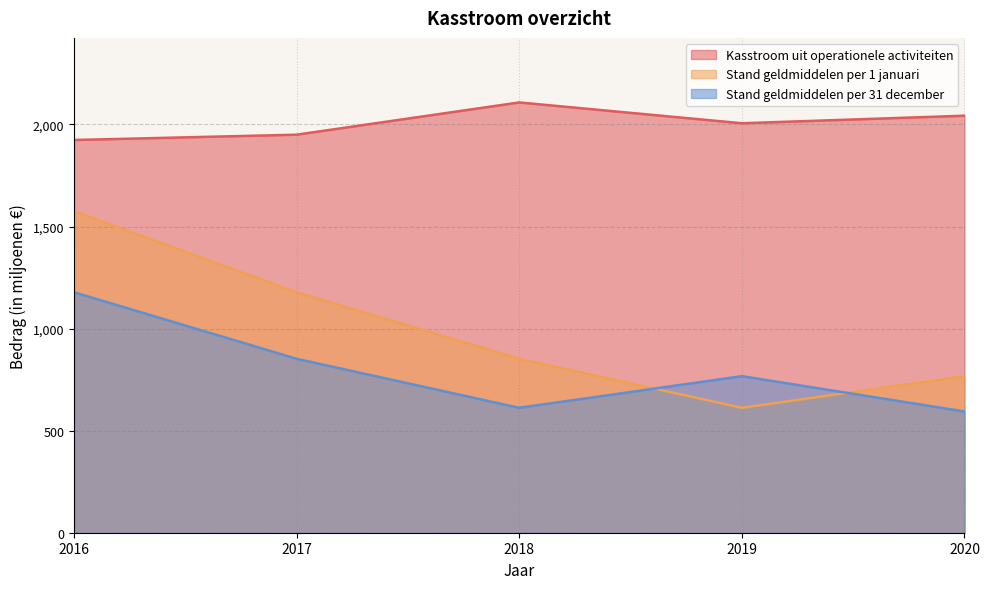

At which label is Kasstroom uit operationele activiteiten closest to 2016?

2019